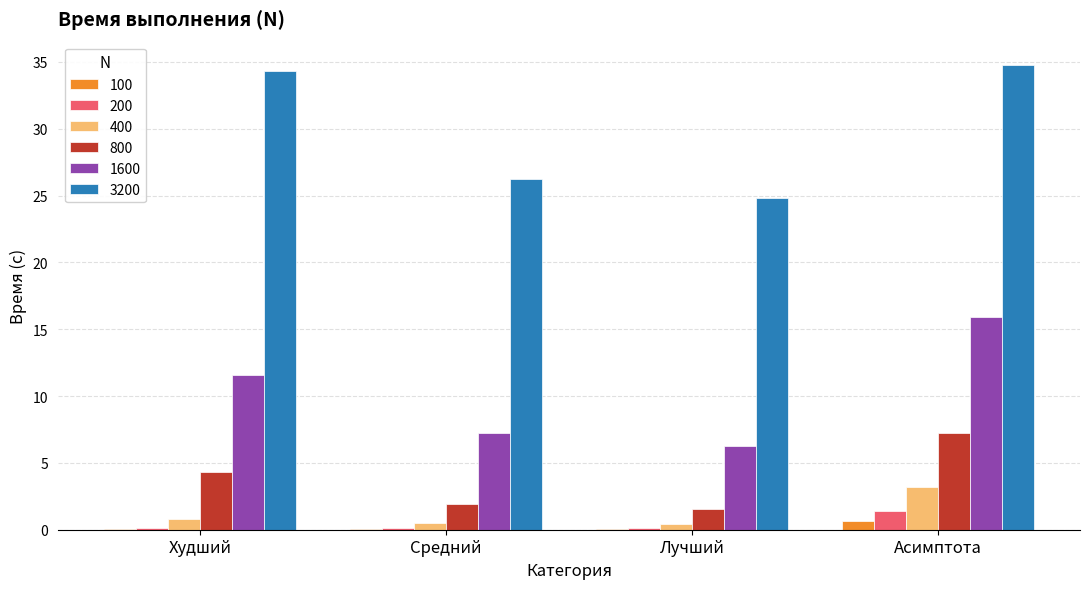

What is the sum of all 3200 values?

120.1